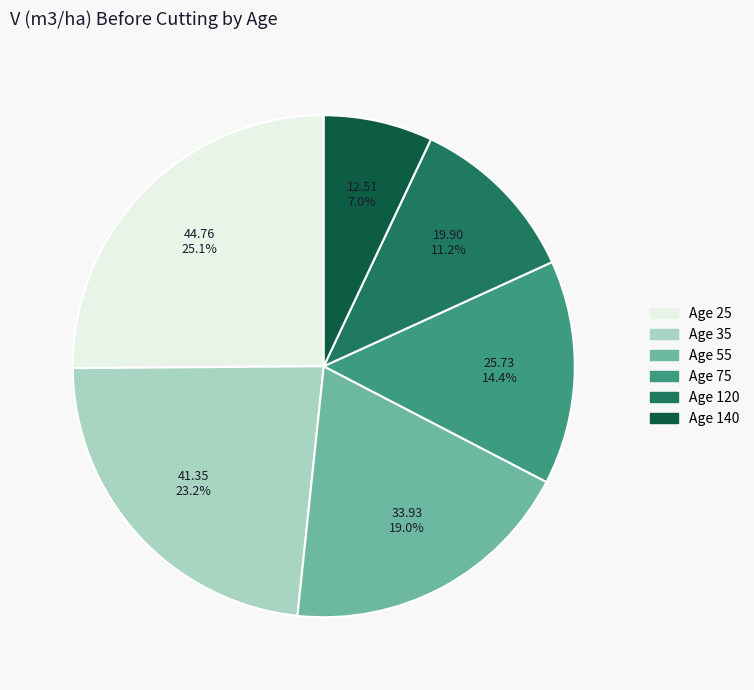

How many segments does this pie chart have?

6